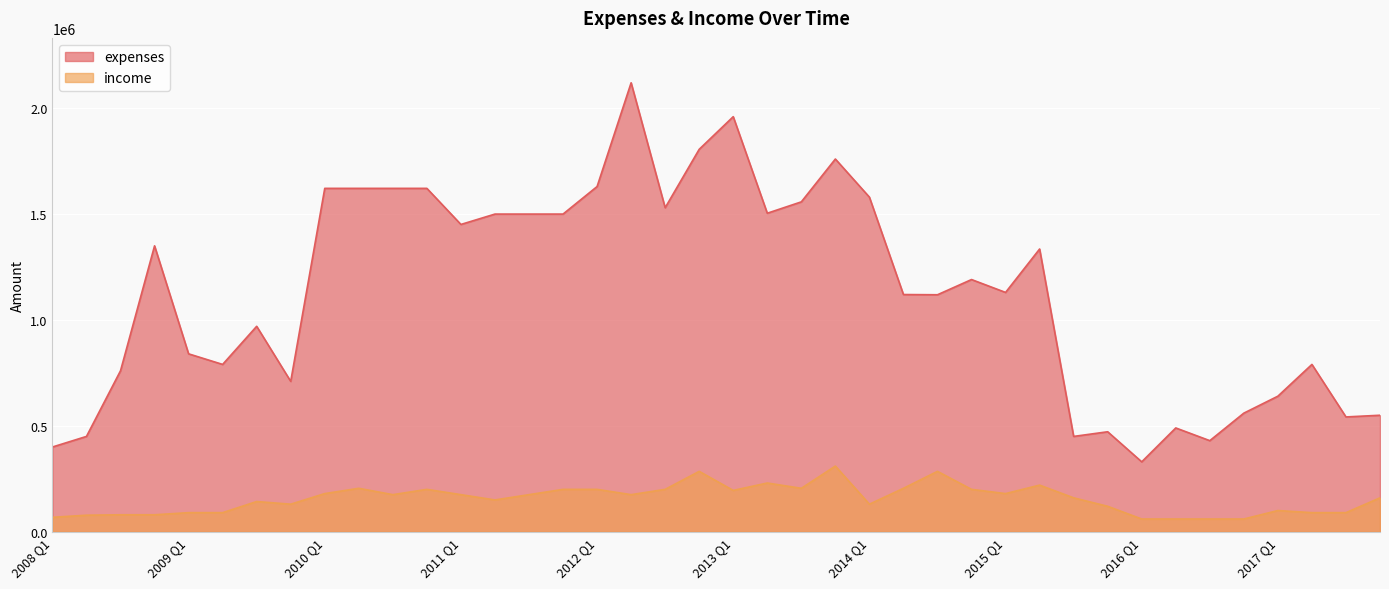

Which category has the highest value in the income series?

2013 Q4